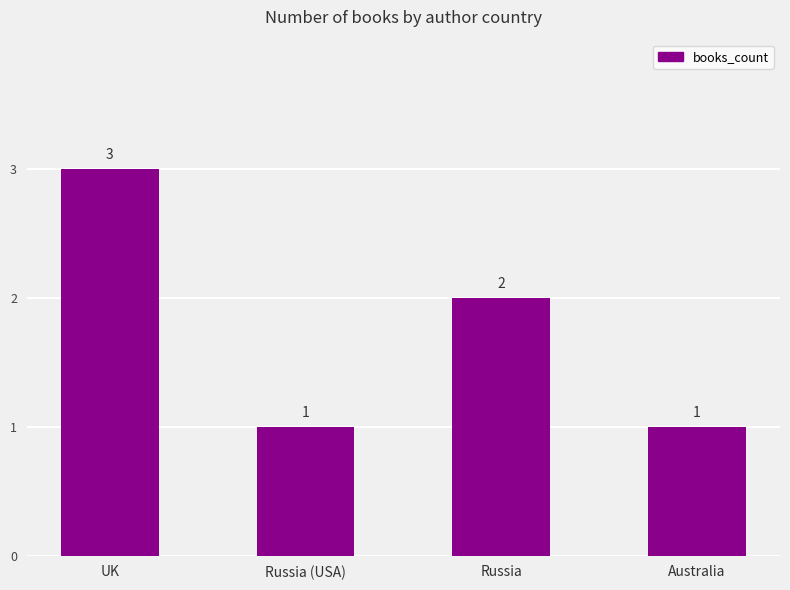

Where does the data first go above 2?

UK